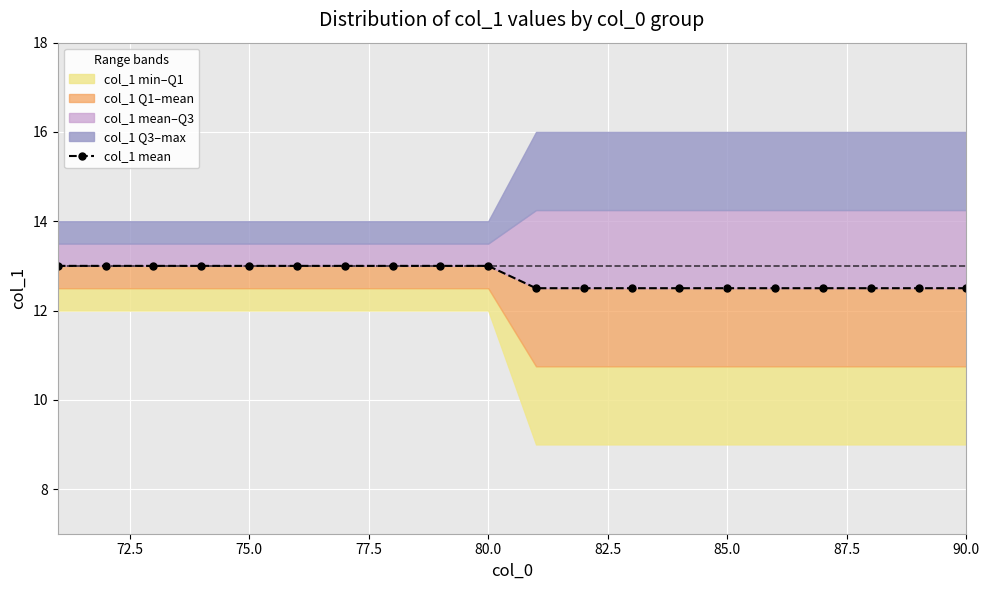

True or false: there are more than 2 points higher than both neighbors.

False